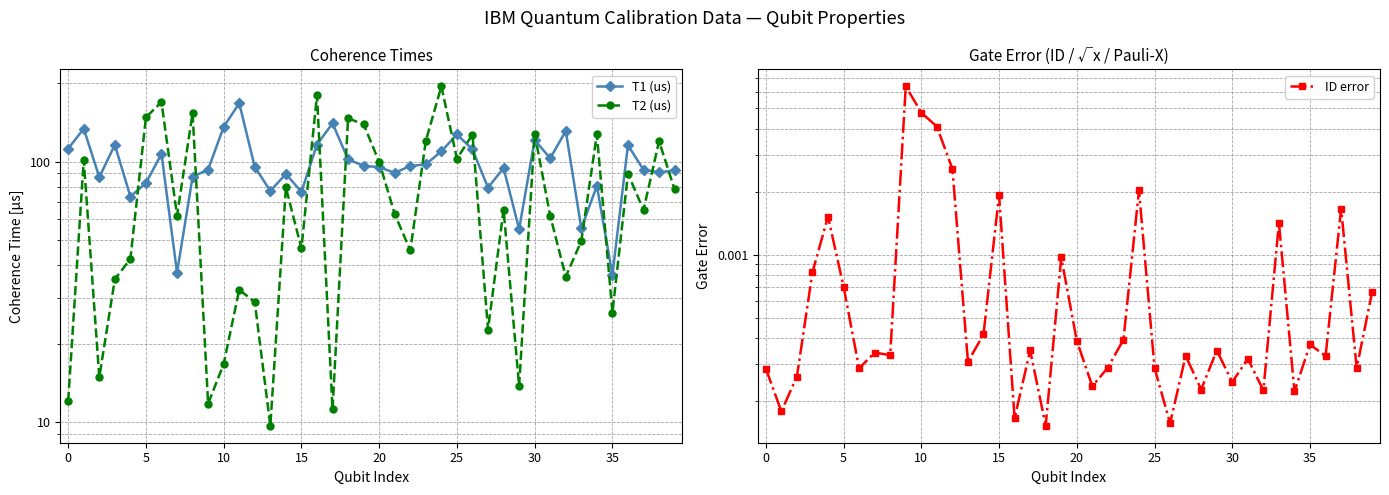

Is the value of T2 (us) at 26 greater than the value of T1 (us) at 33?

Yes